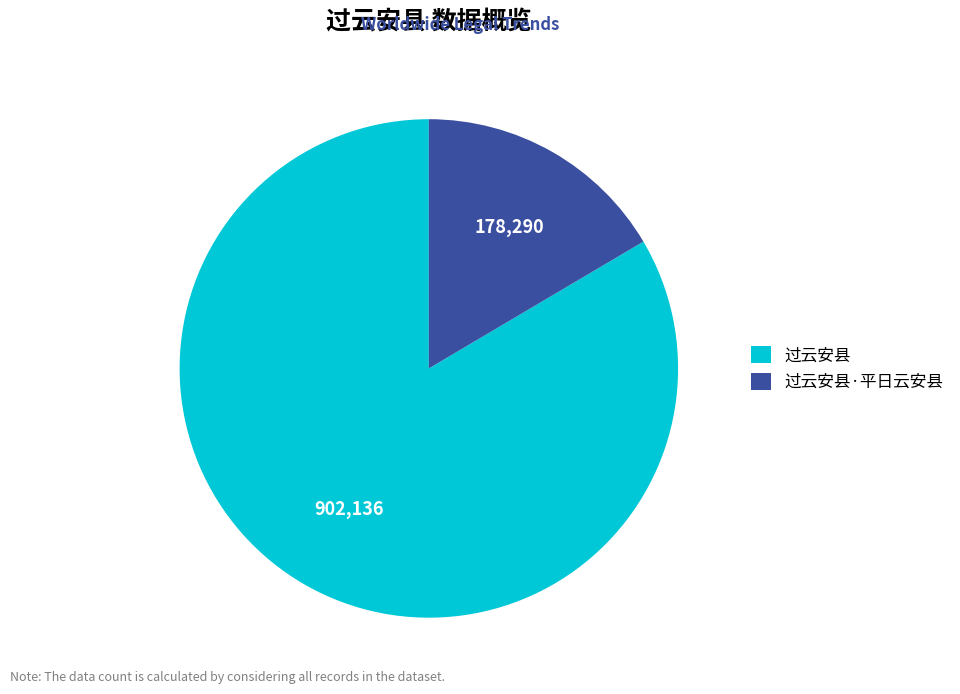

Is the sum of 过云安县·平日云安县 and 过云安县 greater than half?

Yes